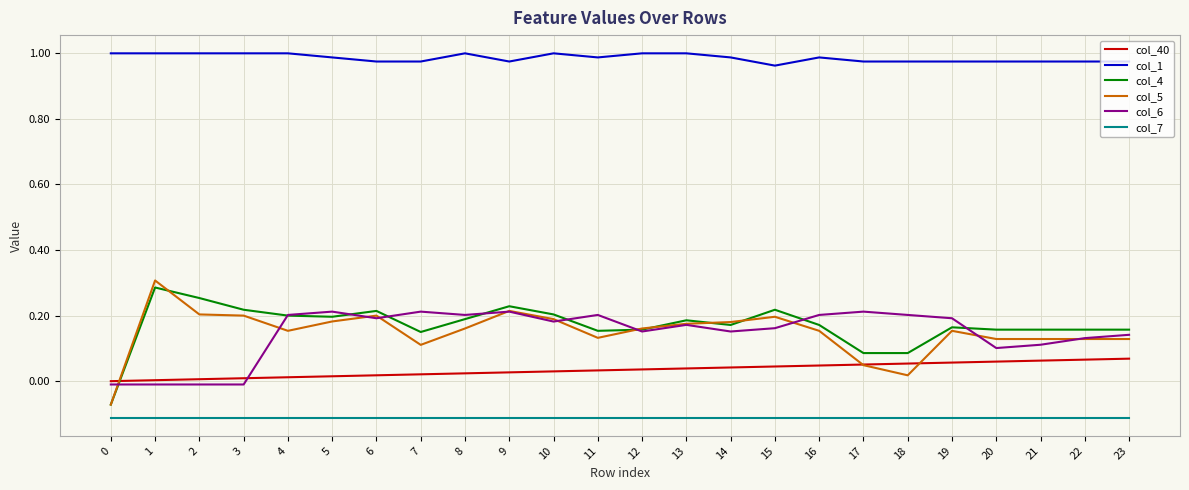

The value of col_5 at 7 is 0.2. True or false?

False